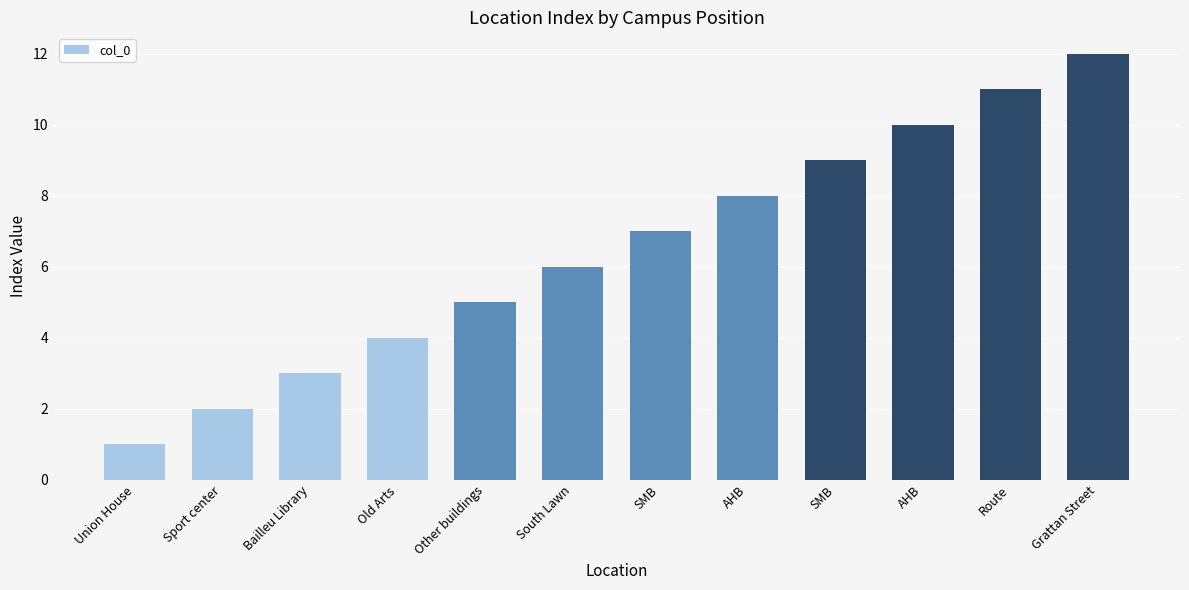

How many data points does each series have?

12